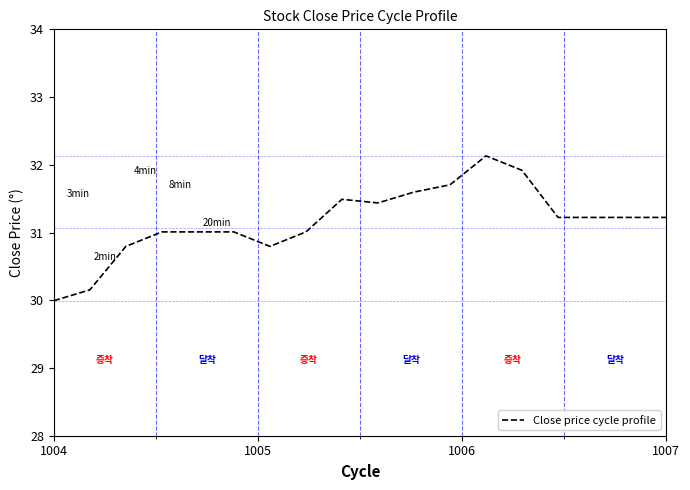

What is the greatest value displayed?

32.1